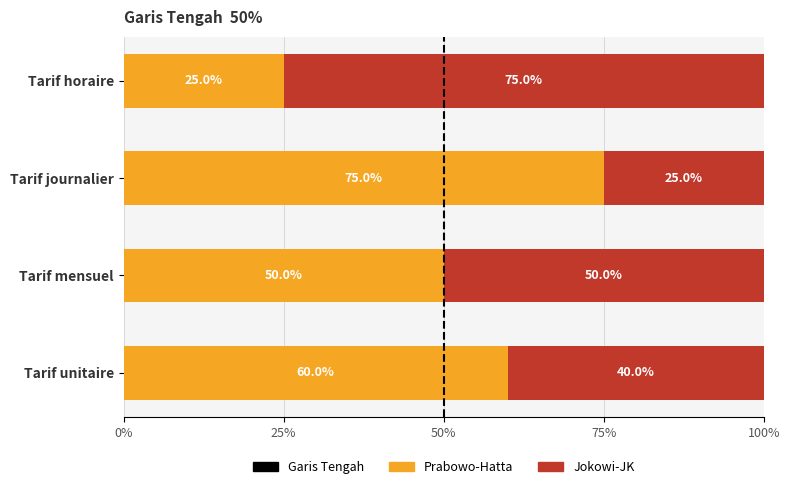

Count the Prabowo-Hatta values in the range 50 to 75.

3